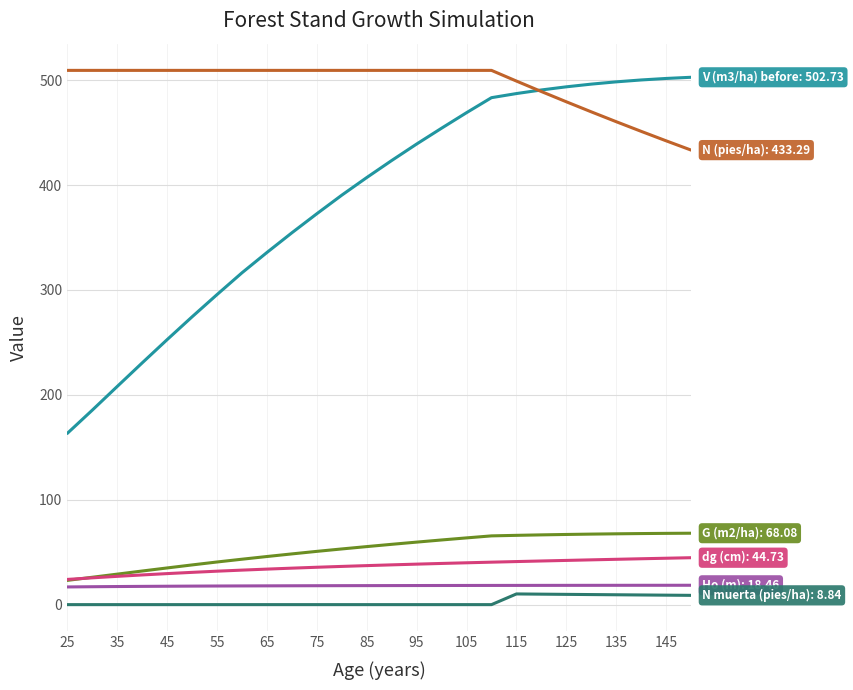

What is the greatest value displayed?

509.3